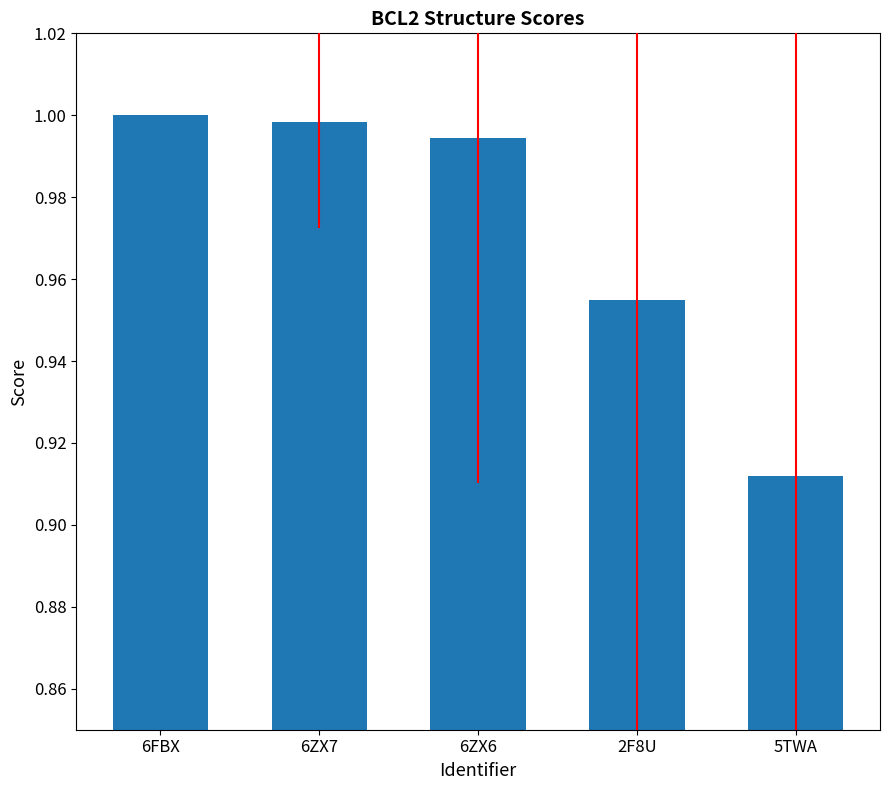

Where is the data nearest to the value 0?

5TWA